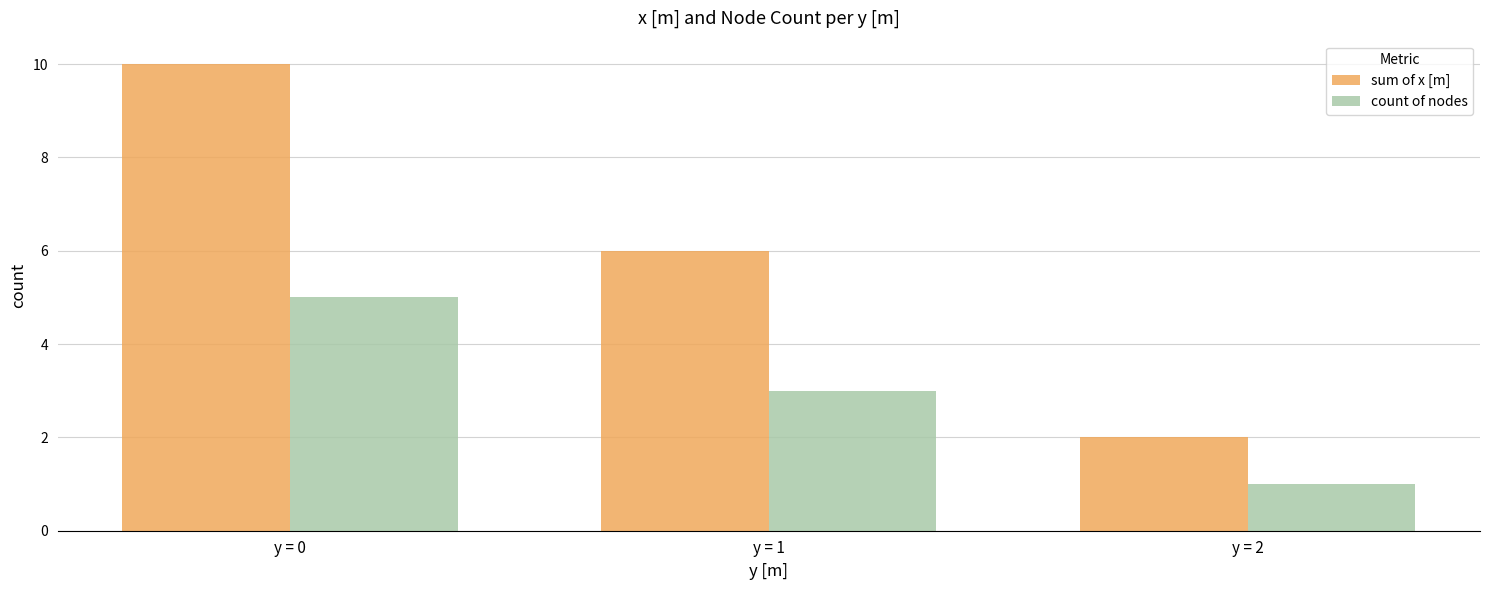

Which series has the largest range (max minus min)?

sum of x [m]